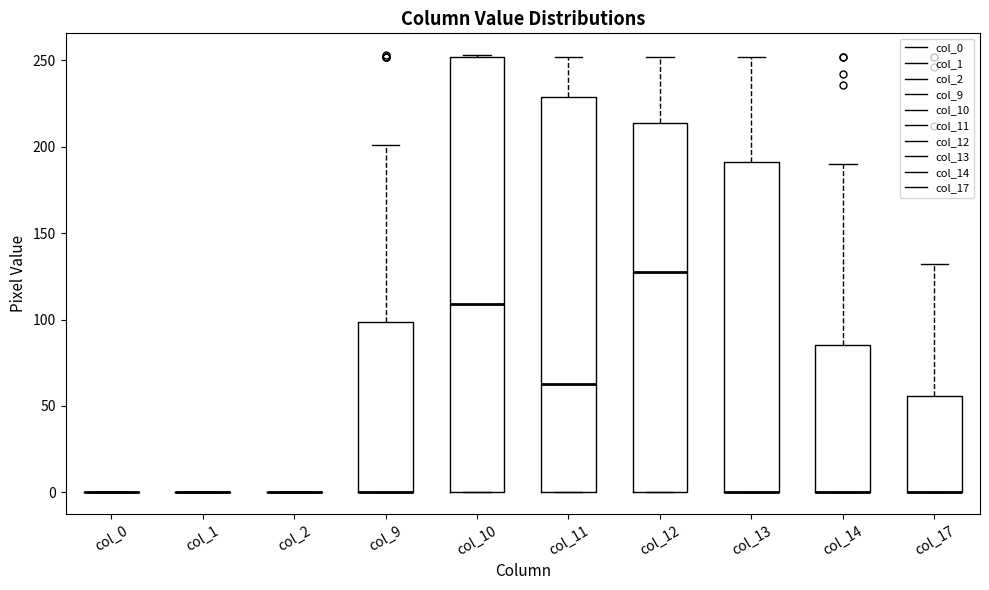

Reading left to right, read every box against the y-axis: the position of its median line, the range the box covers, and the ends of its whiskers. The values are not printed on the chart, so give them approximately, as read against the axis.

col_0: box collapsed to a line at 0, whiskers 0 to 0
col_1: box collapsed to a line at 0, whiskers 0 to 0
col_2: box collapsed to a line at 0, whiskers 0 to 0
col_9: median 0 (drawn on the box's lower edge), box 0 to 100, whiskers 0 to 200
col_10: median 110, box 0 to 250, whiskers 0 to 255
col_11: median 65, box 0 to 230, whiskers 0 to 250
col_12: median 130, box 0 to 215, whiskers 0 to 250
col_13: median 0 (drawn on the box's lower edge), box 0 to 190, whiskers 0 to 250
col_14: median 0 (drawn on the box's lower edge), box 0 to 85, whiskers 0 to 190
col_17: median 0 (drawn on the box's lower edge), box 0 to 55, whiskers 0 to 130